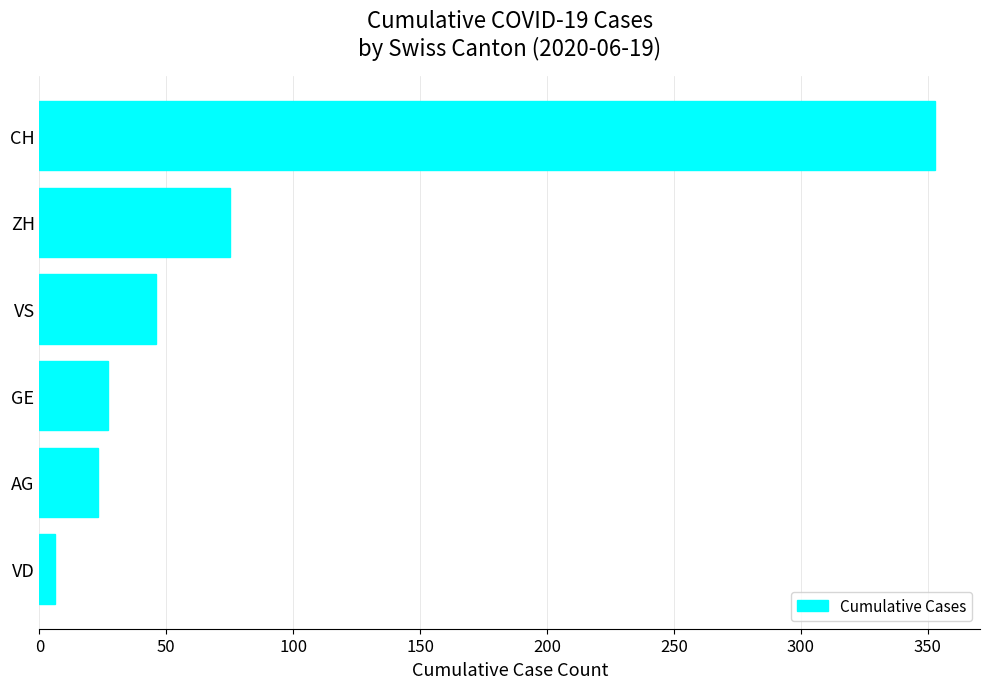

Rank the categories by value from highest to lowest.

CH, ZH, VS, GE, AG, VD